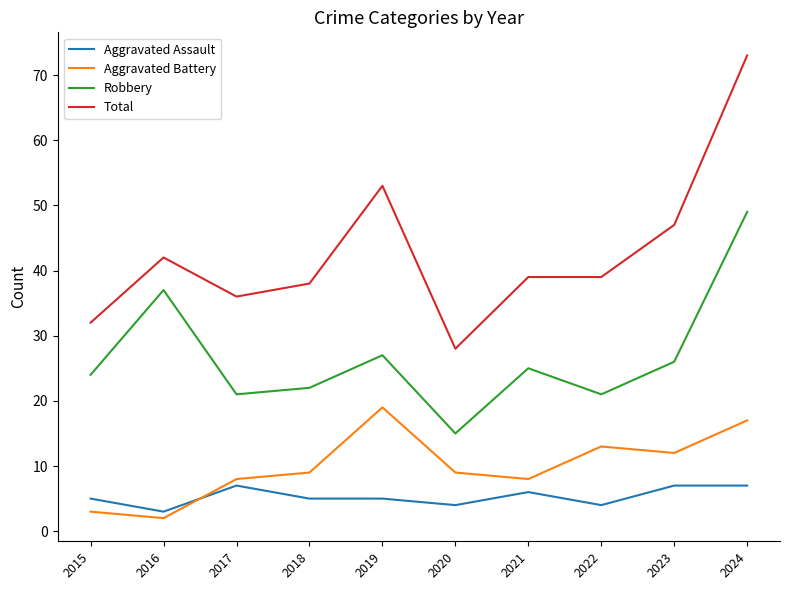

What are all the series names shown in the legend?

Aggravated Assault, Aggravated Battery, Robbery, Total